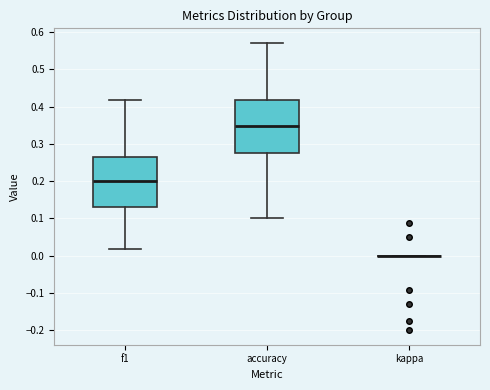

Where is the upper edge of the box for accuracy on the y-axis? The values are not printed on the chart, so give them approximately, as read against the axis.

0.42